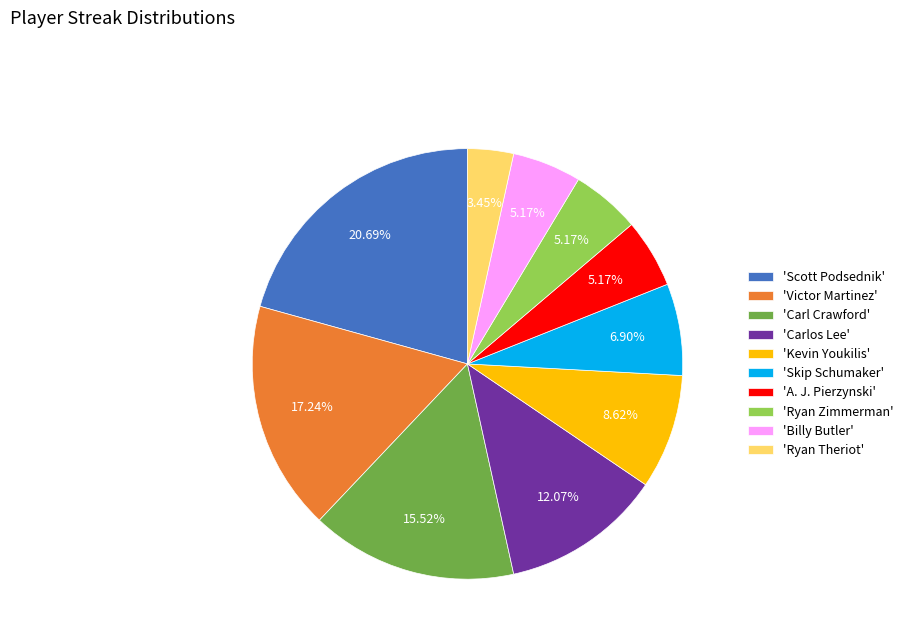

What is the ratio of the value at 'A. J. Pierzynski' to the value at 'Billy Butler'?

1.0